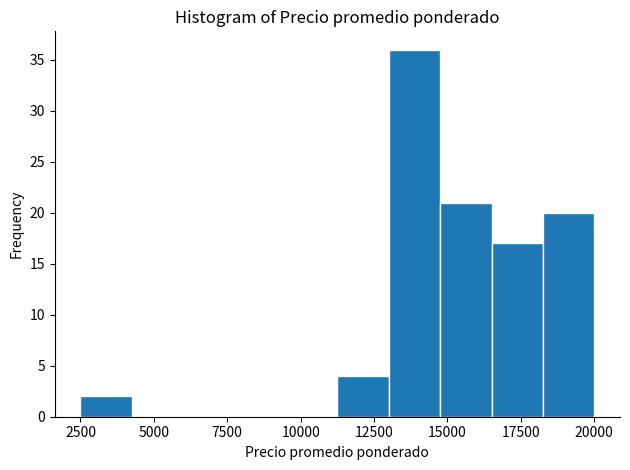

Read against the x-axis, roughly where is the centre of the tallest bar?

14000